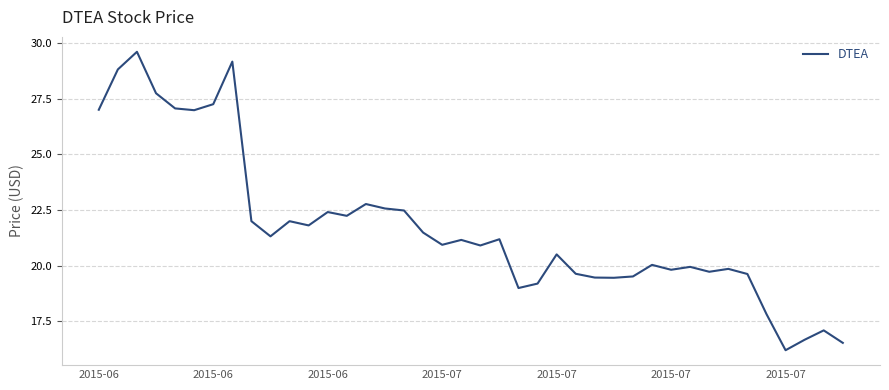

What is the average value?

21.7